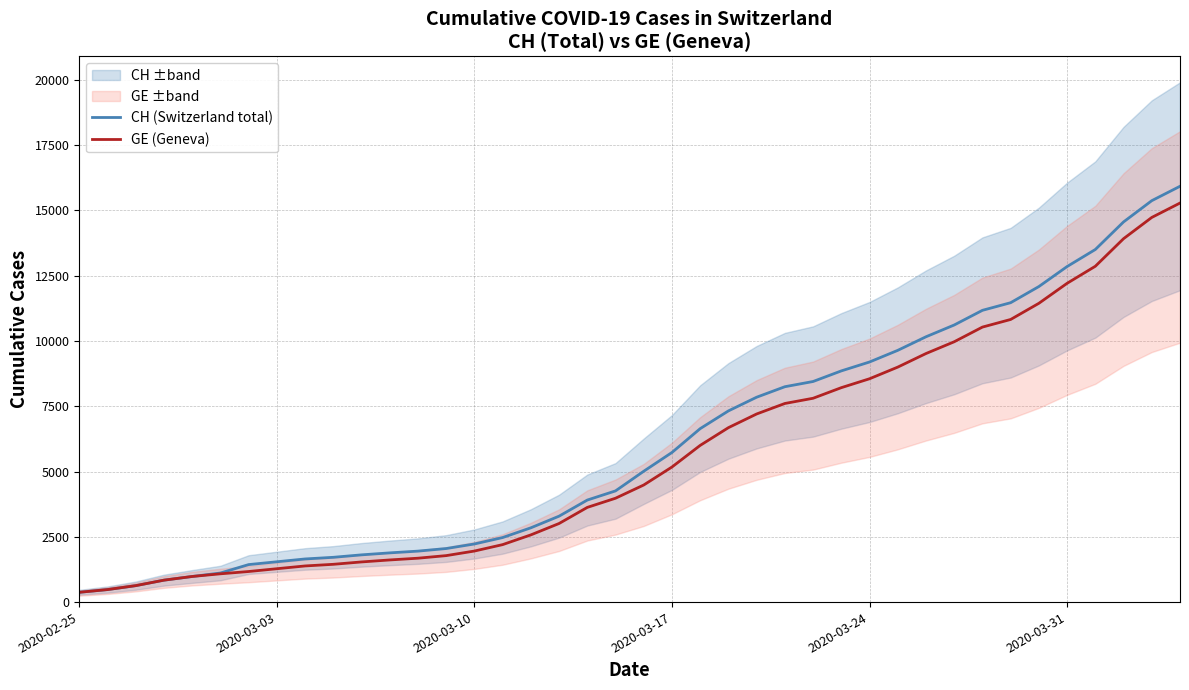

Rank the series by their maximum value, from lowest to highest.

GE (Geneva), CH (Switzerland total)